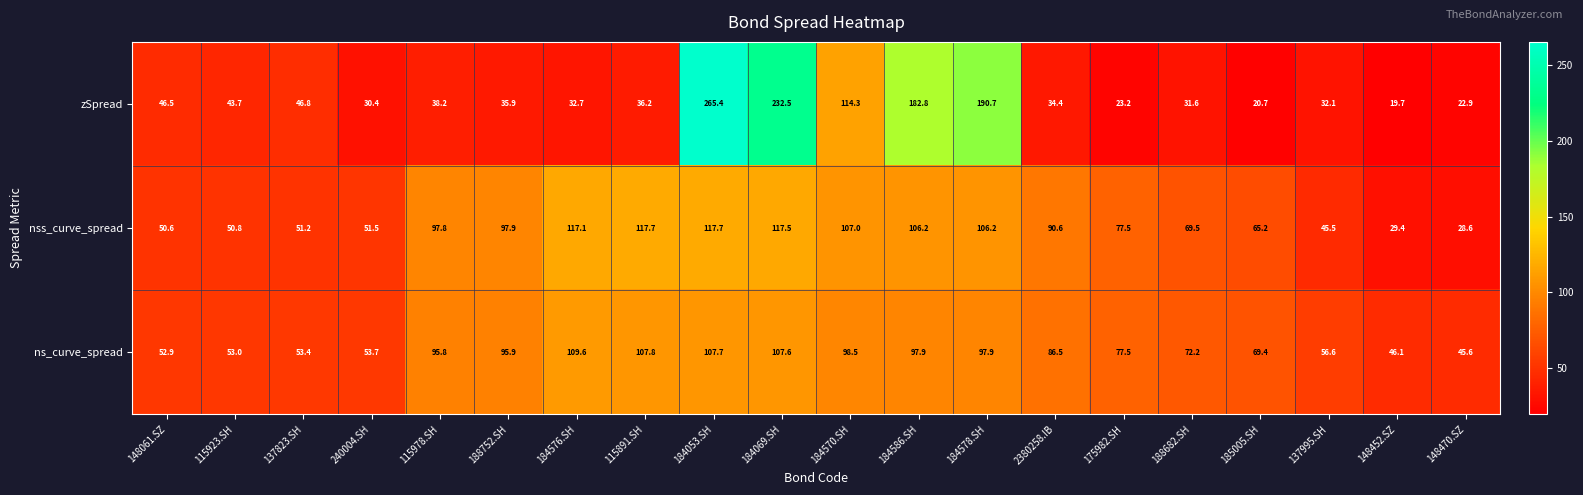

What is the minimum value shown in the chart?

19.7